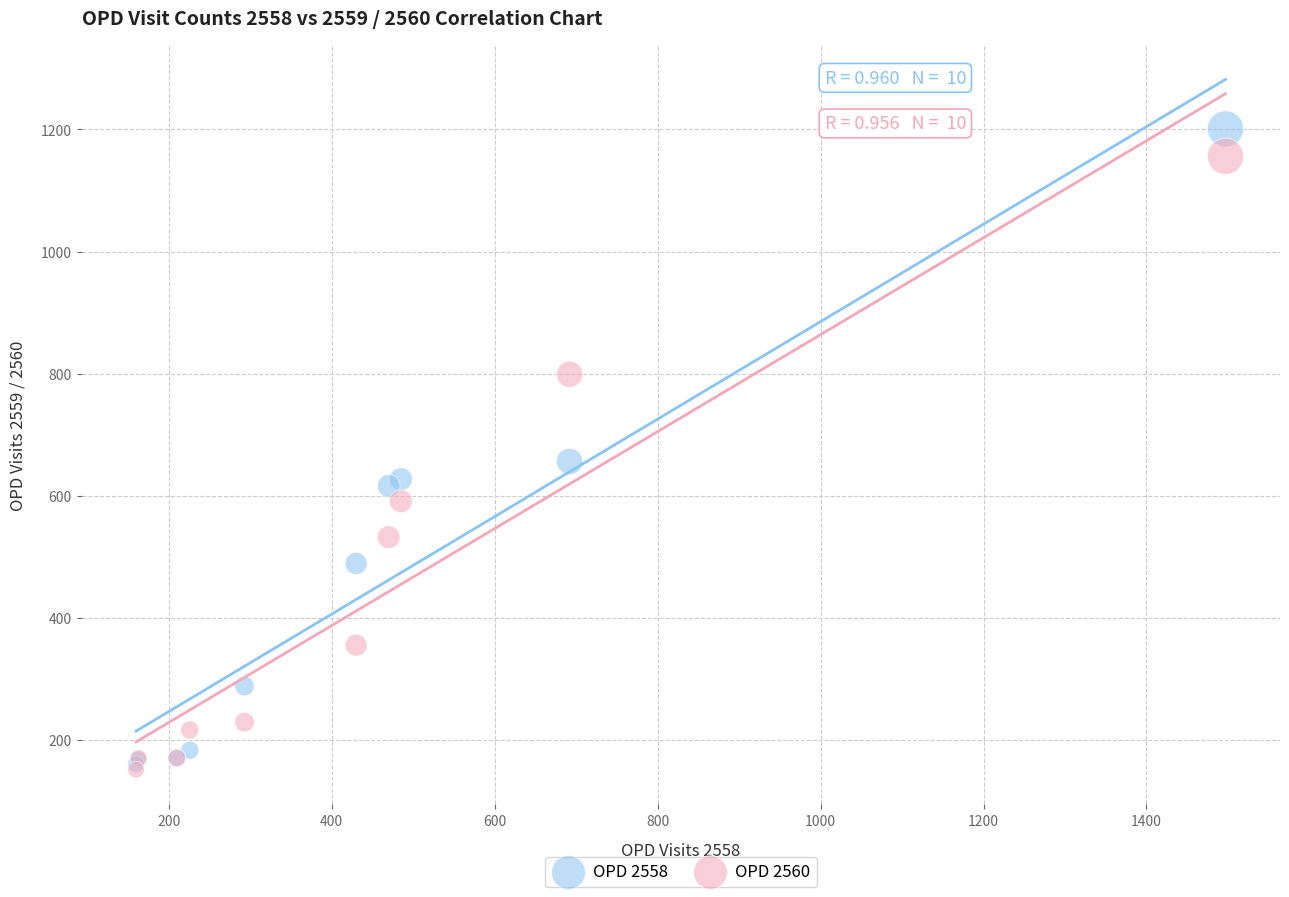

Across all series, what Y value is closest to 676?

656